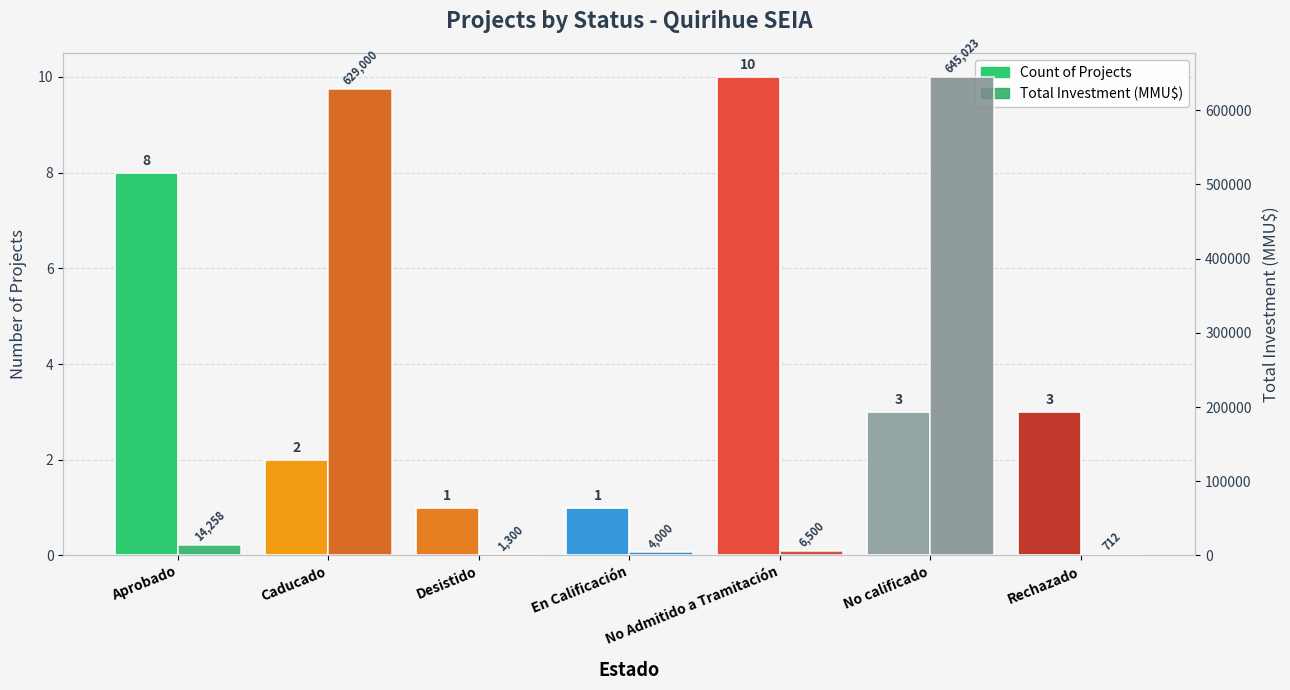

The value of Total Investment (MMU$) at En Calificación is 4000. True or false?

True